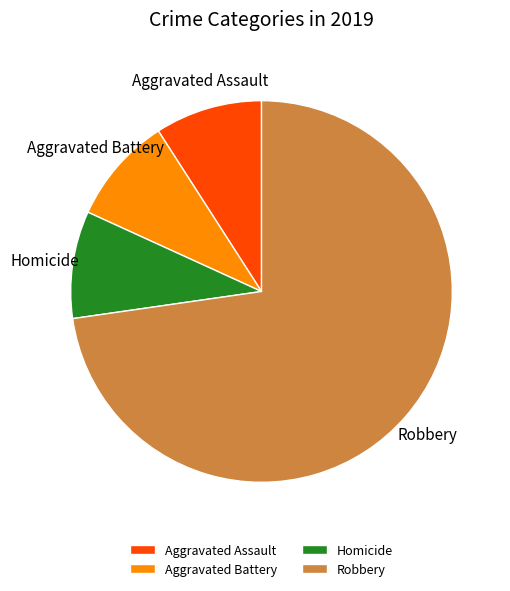

How many segments does this pie chart have?

4